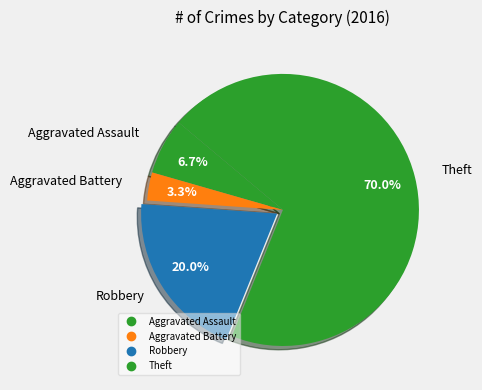

How many segments does this pie chart have?

4